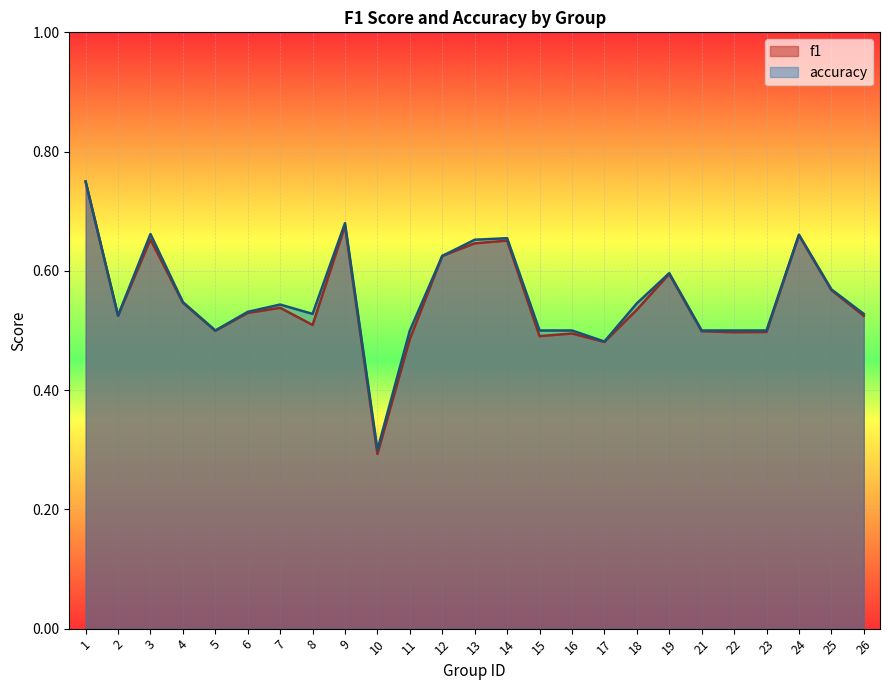

Where is the first local minimum for accuracy?

2